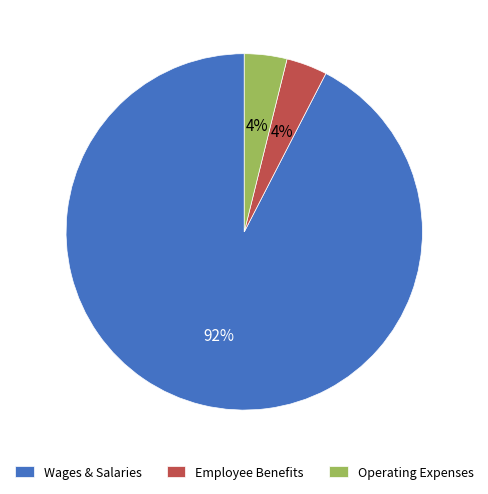

Combined, do Operating Expenses and Wages & Salaries account for over 50%?

Yes